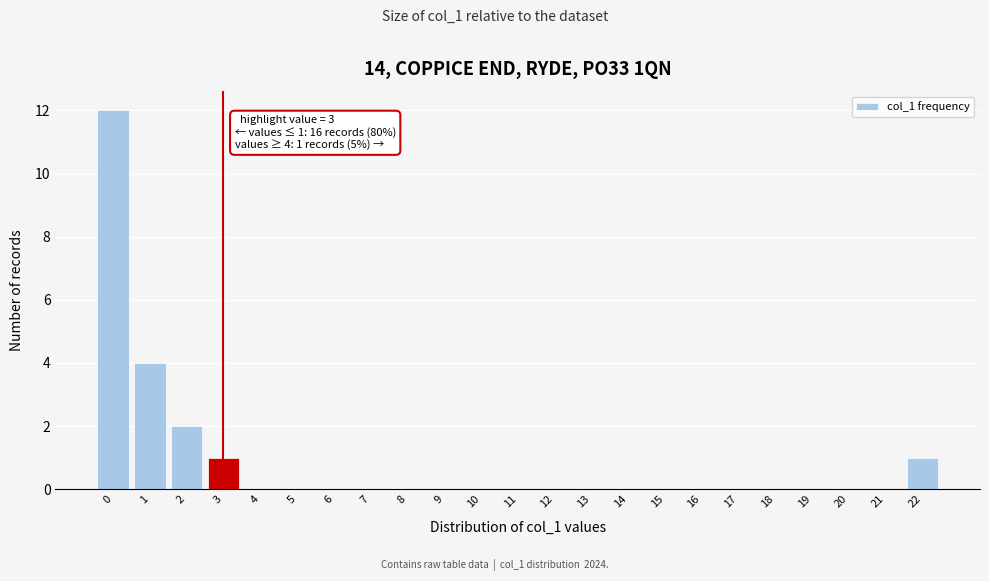

Over which range of the x-axis is the bar tallest?

-0.5 to 0.5